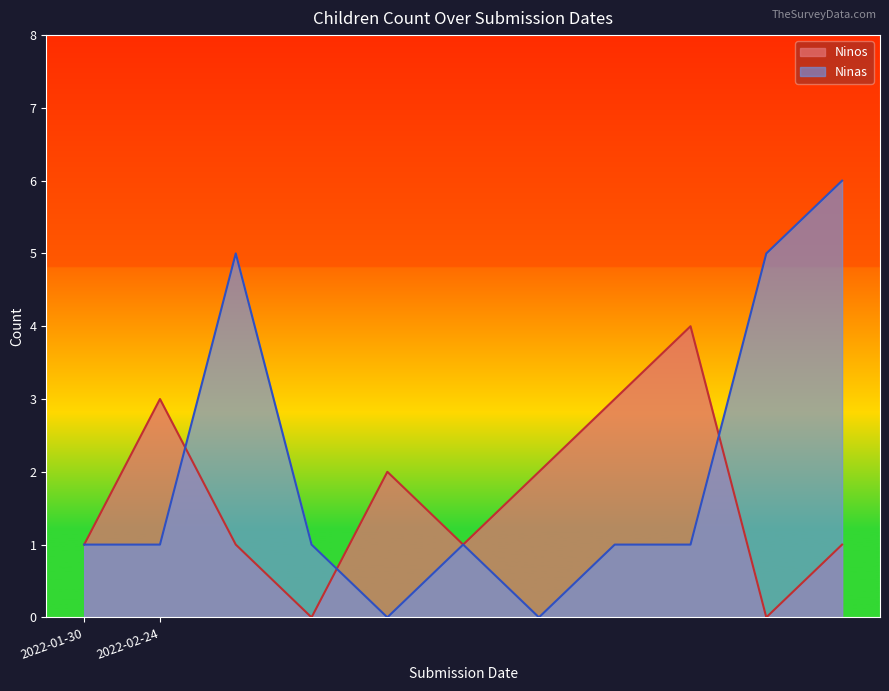

How many values in the Ninos series exceed 1?

5